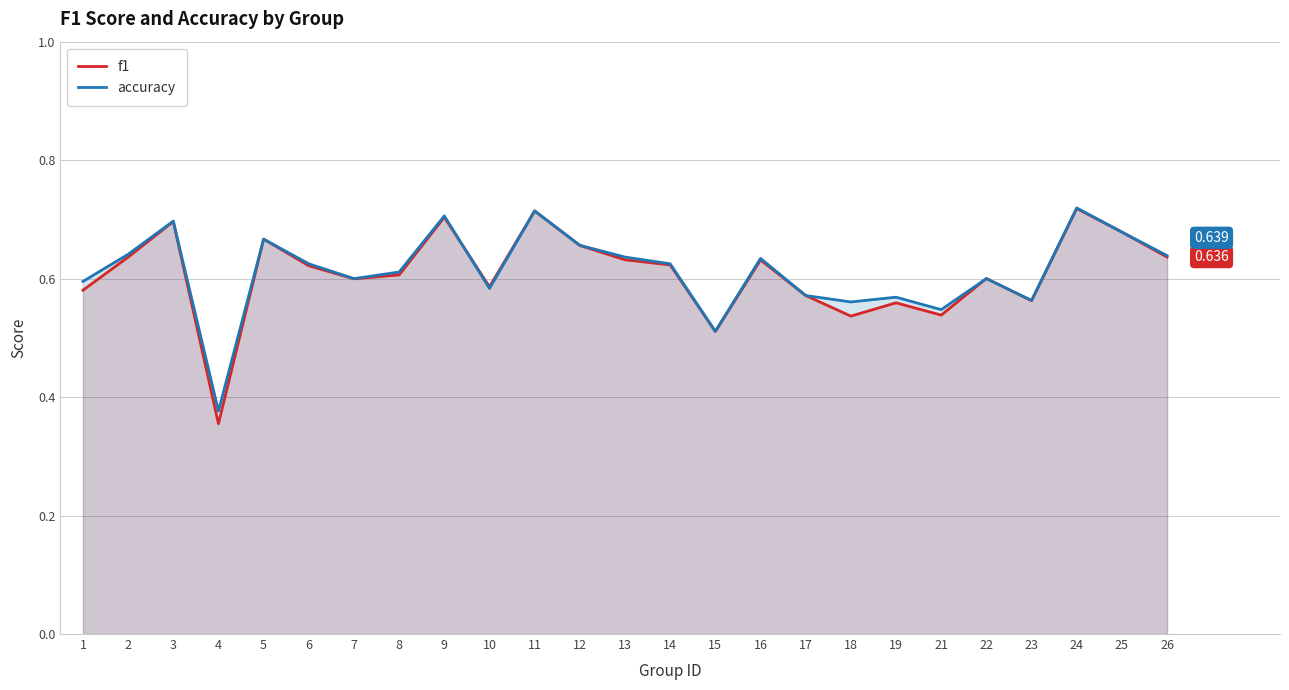

Where do accuracy and f1 first cross each other?

9 and 10